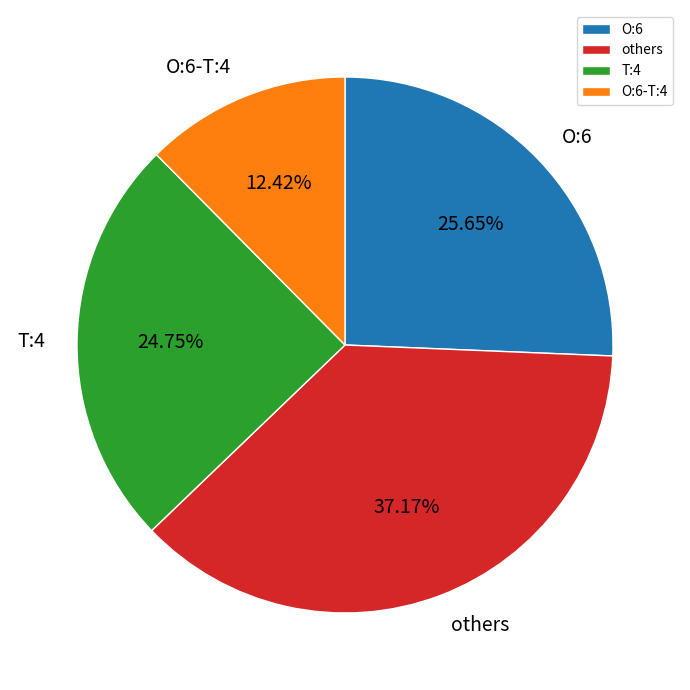

What is the ratio of the value at others to the value at O:6-T:4?

3.0